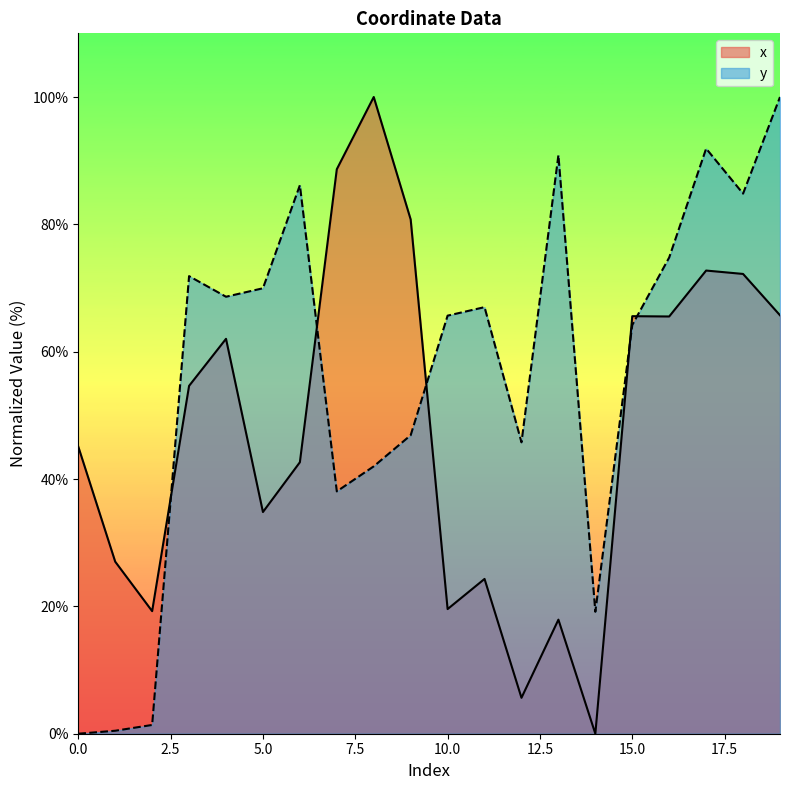

Is it true that x equals 42.6 at 6?

True